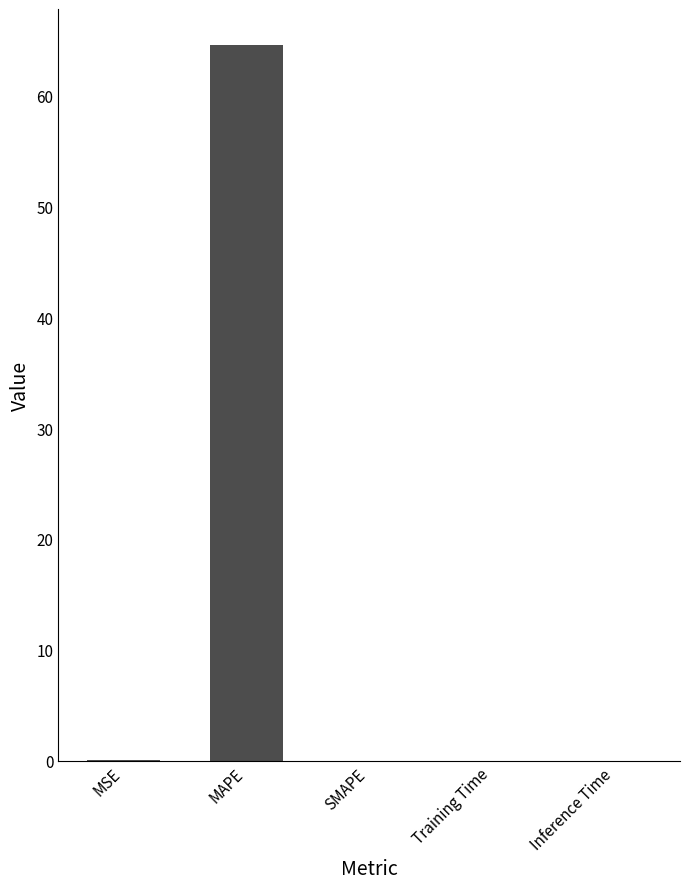

Are the bars horizontal?

No